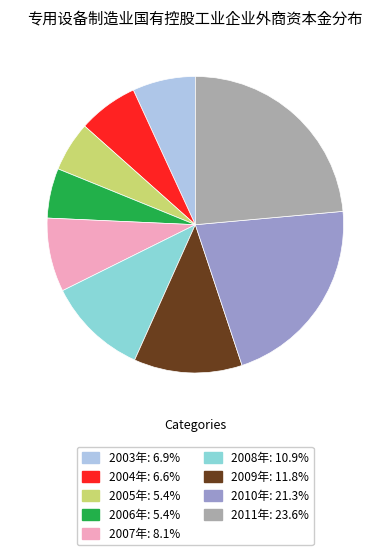

Is the sum of 2005年 and 2011年 greater than half?

No